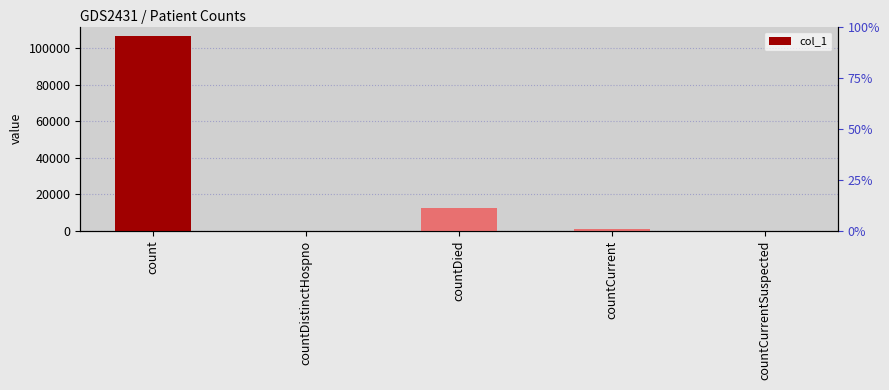

Which has a higher value, countDied or countCurrent?

countDied